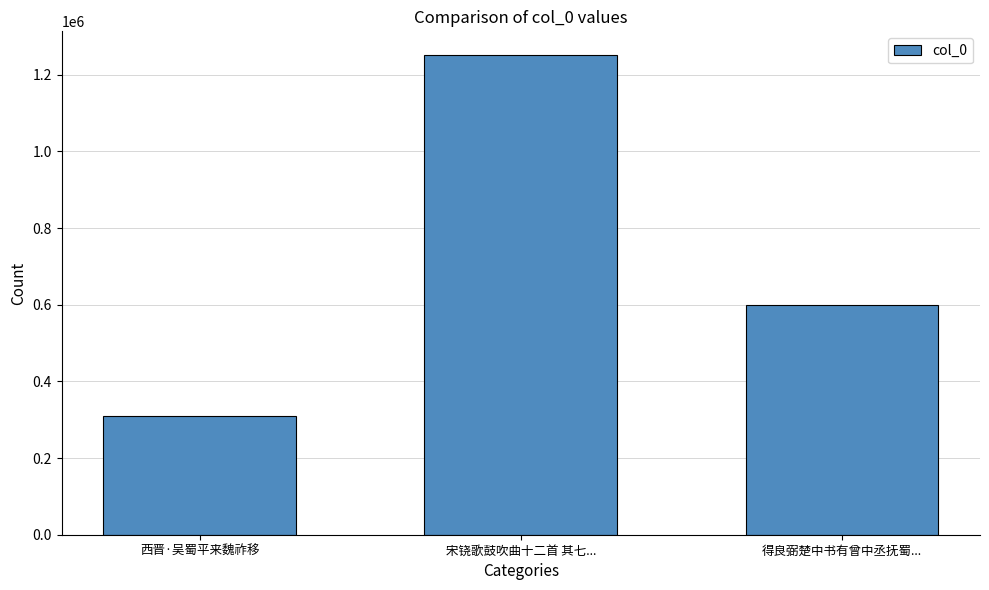

Reading right to left, extract all data points from this chart.

597985	1250581	310381